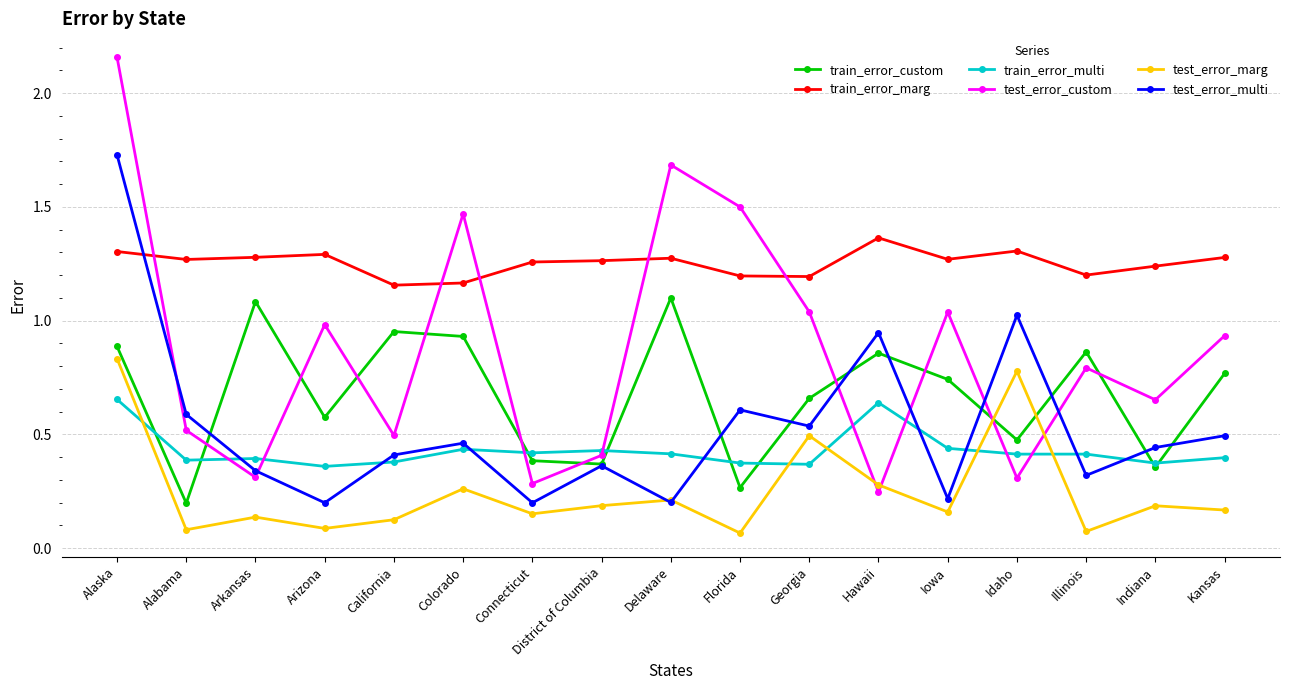

Is the value of test_error_multi at Delaware greater than the value of train_error_multi at Arkansas?

No